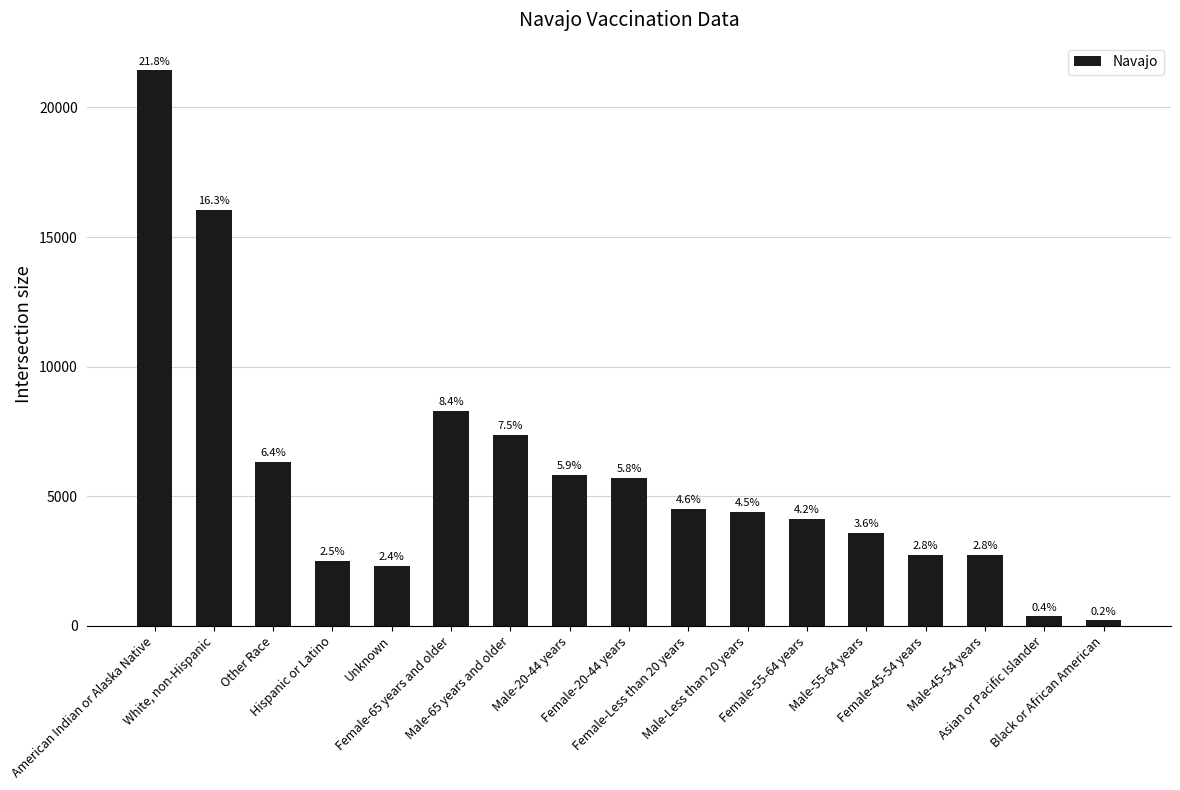

What is the smallest value displayed?

205